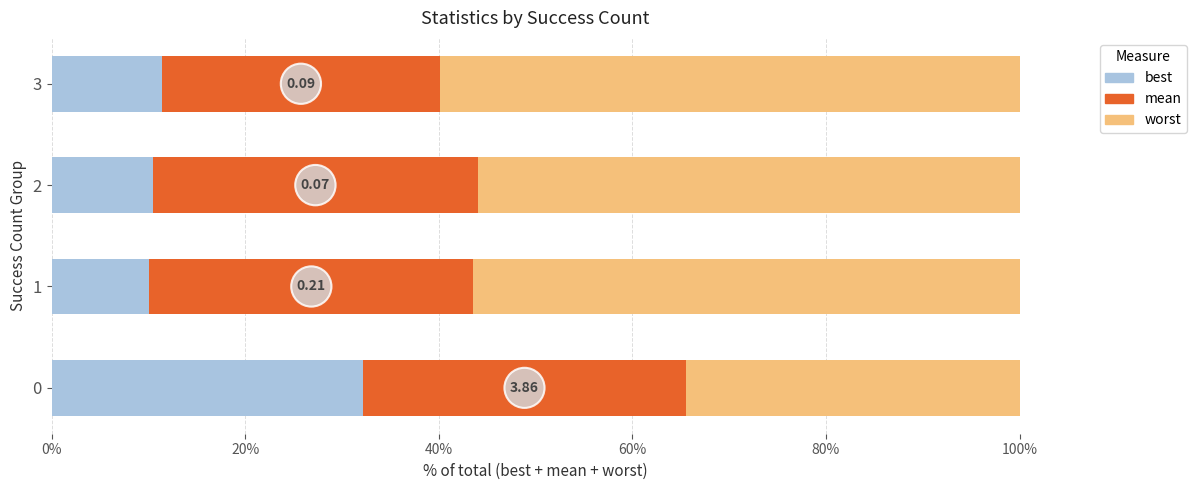

What is the total value across all series at 2?

100.0